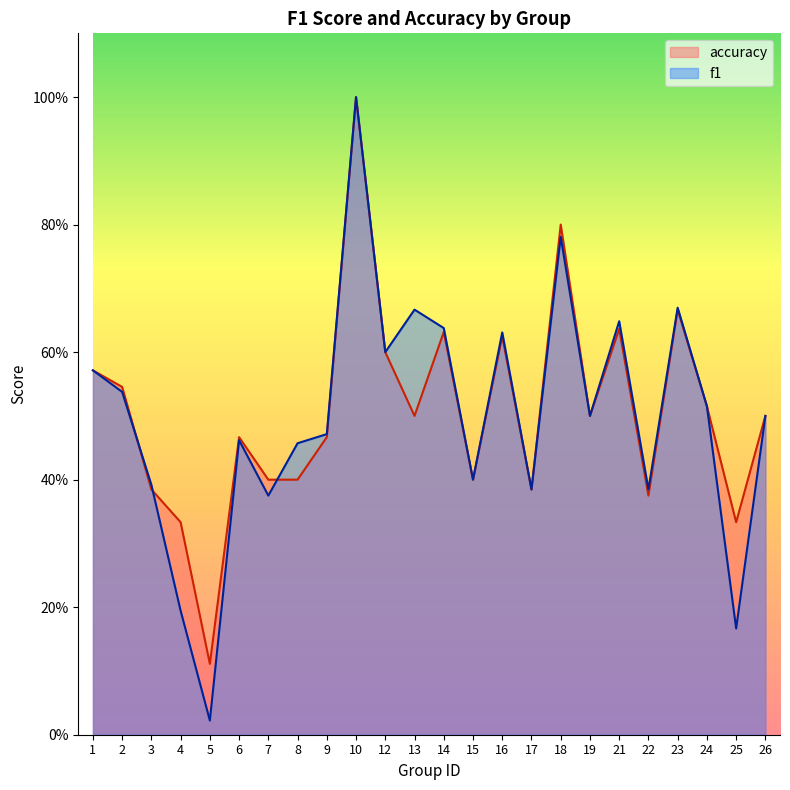

What is the value of the f1 point at the 3rd from the left?

0.4